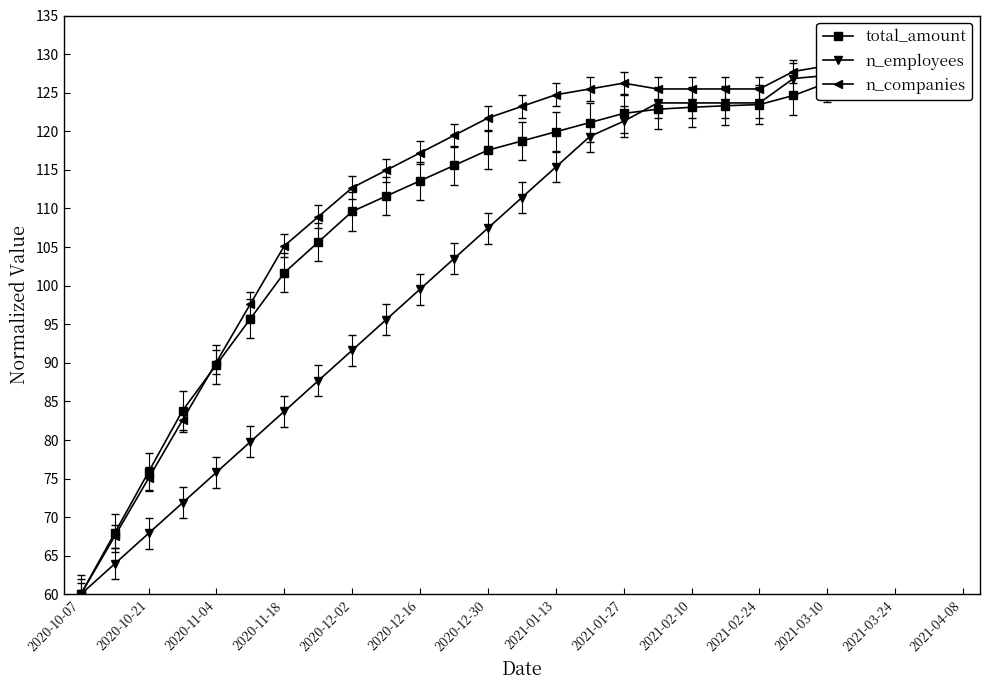

What is the difference between the maximum and second lowest values in the total_amount series?

62.1